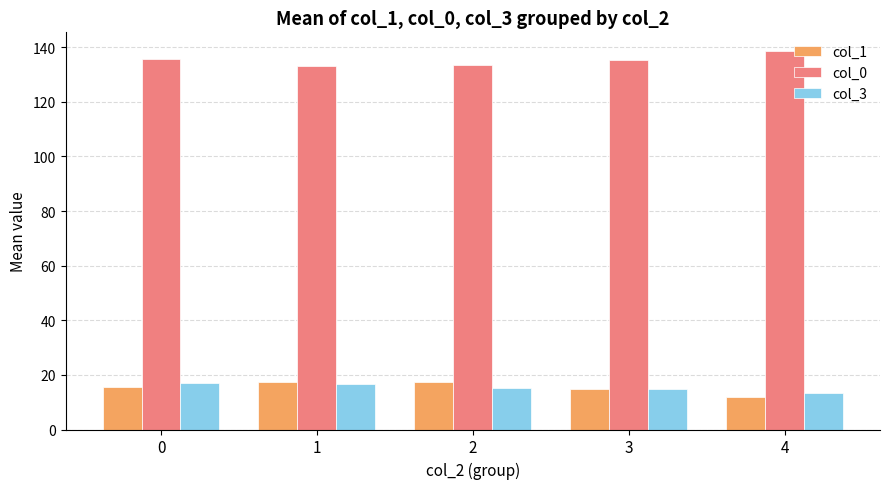

Rank the series at 4 from highest to lowest value.

col_0, col_3, col_1